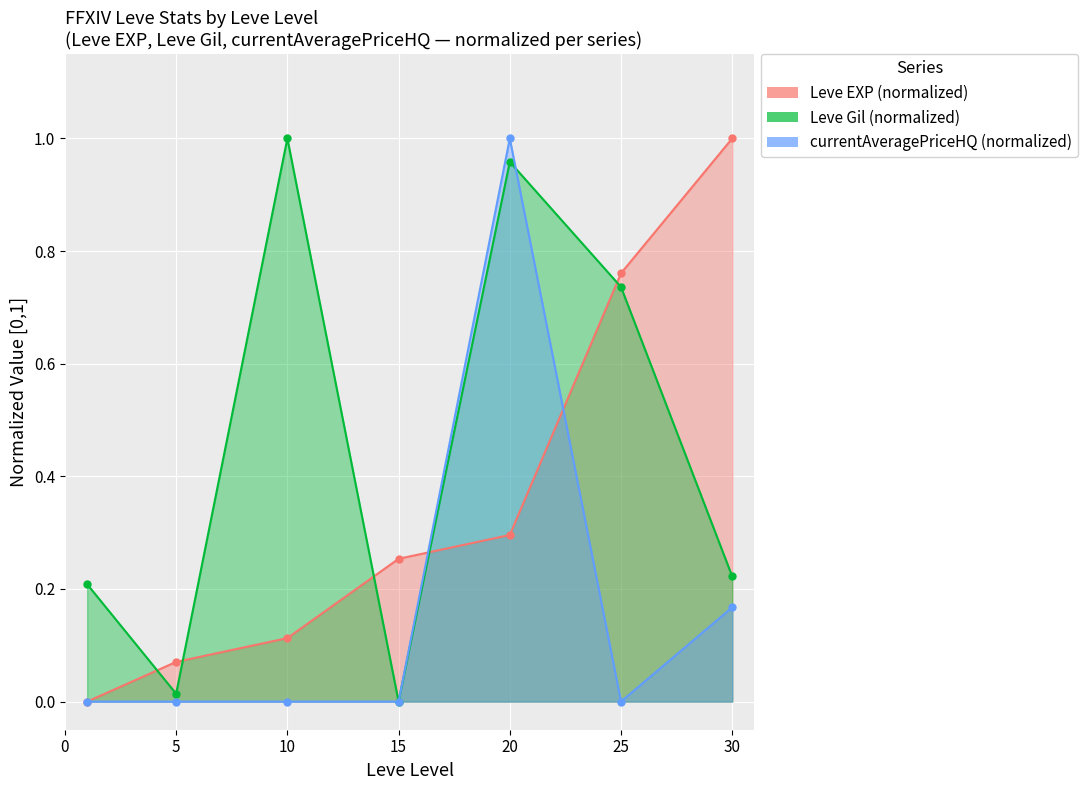

Where do Leve EXP and Leve Gil first cross each other?

1 and 5